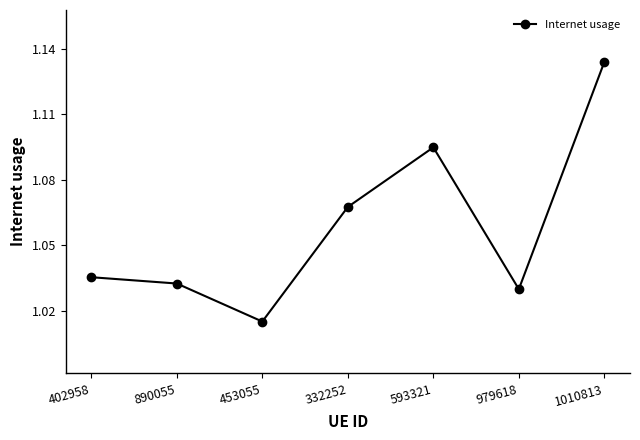

What is the change in value from 402958 to 1010813?

+0.1